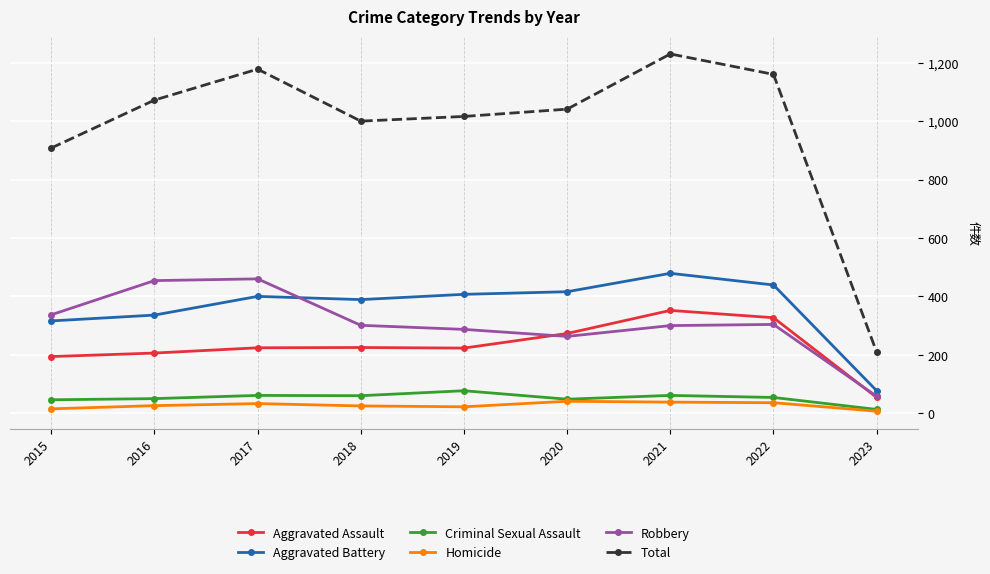

Which series has the largest total across all categories?

Total